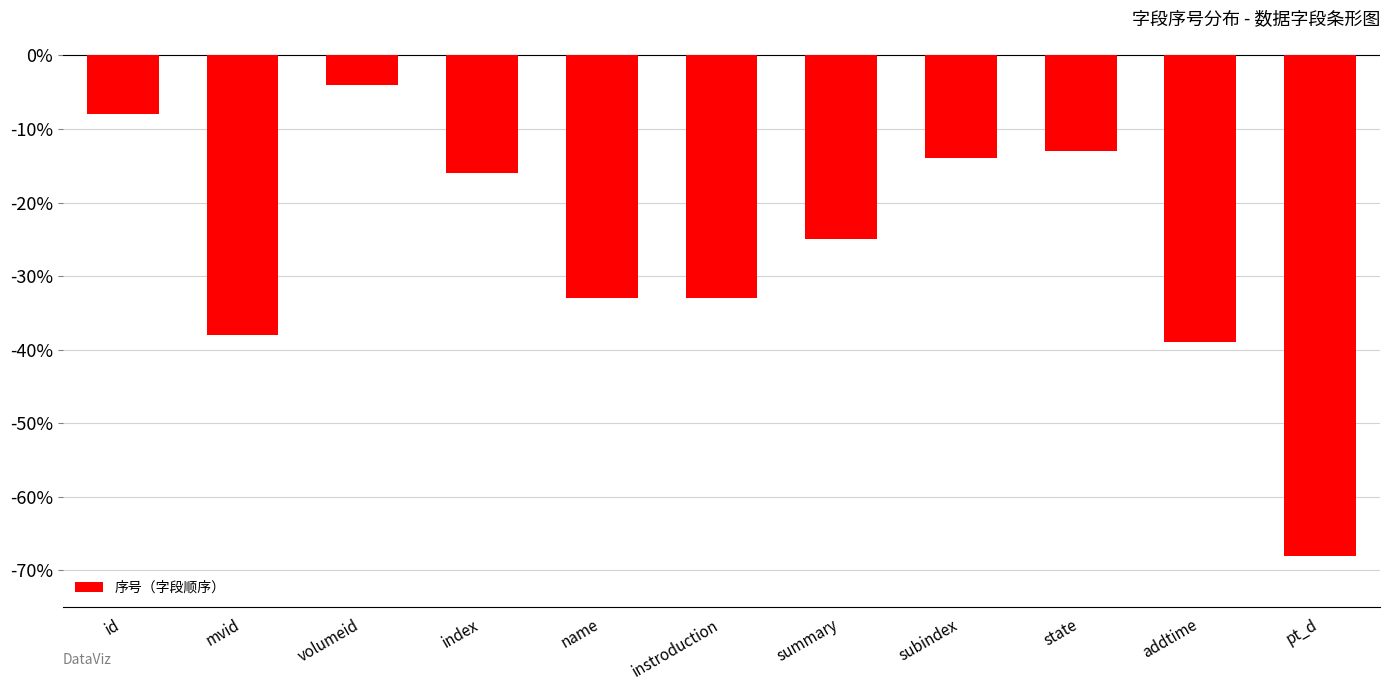

Reading left to right, transcribe all the data shown in this chart.

id=-8	mvid=-38	volumeid=-4	index=-16	name=-33	instroduction=-33	summary=-25	subindex=-14	state=-13	addtime=-39	pt_d=-68